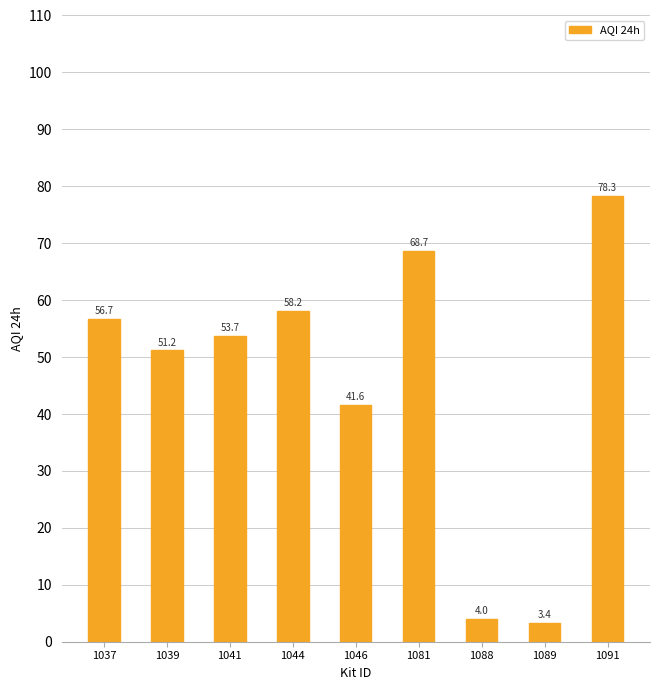

Which has a higher value, 1091 or 1037?

1091